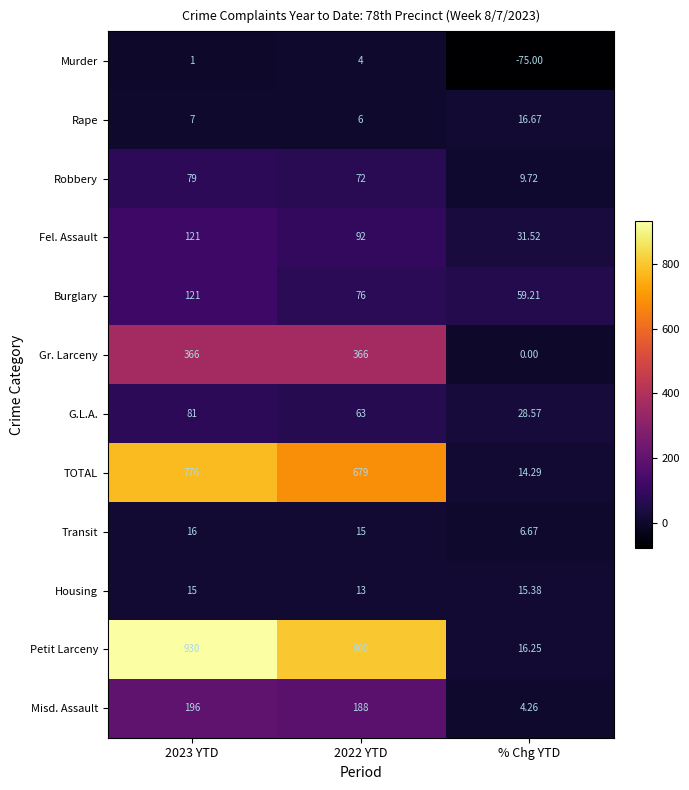

Which series changed the most between 2023 YTD and % Chg YTD?

Petit Larceny